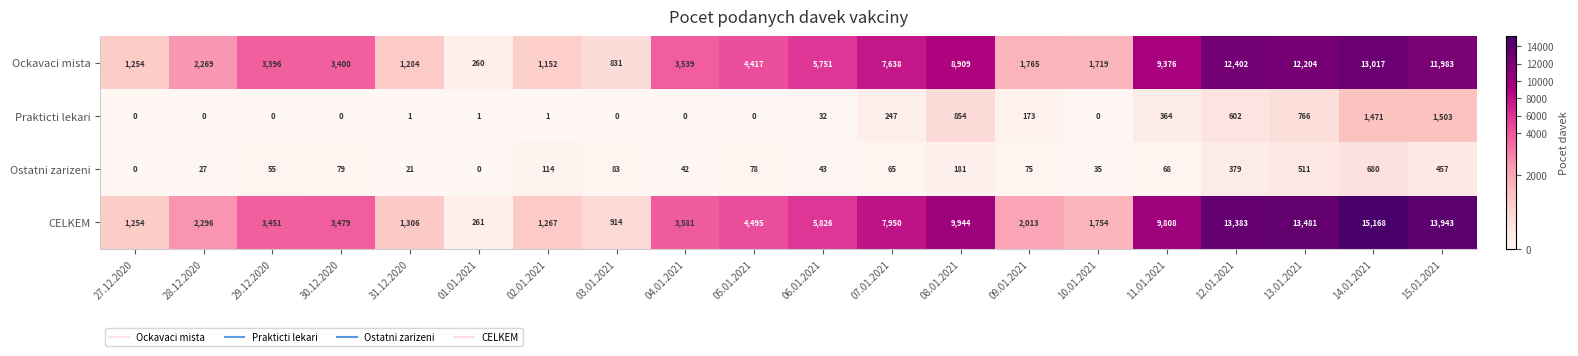

How many distinct data groups are displayed?

4